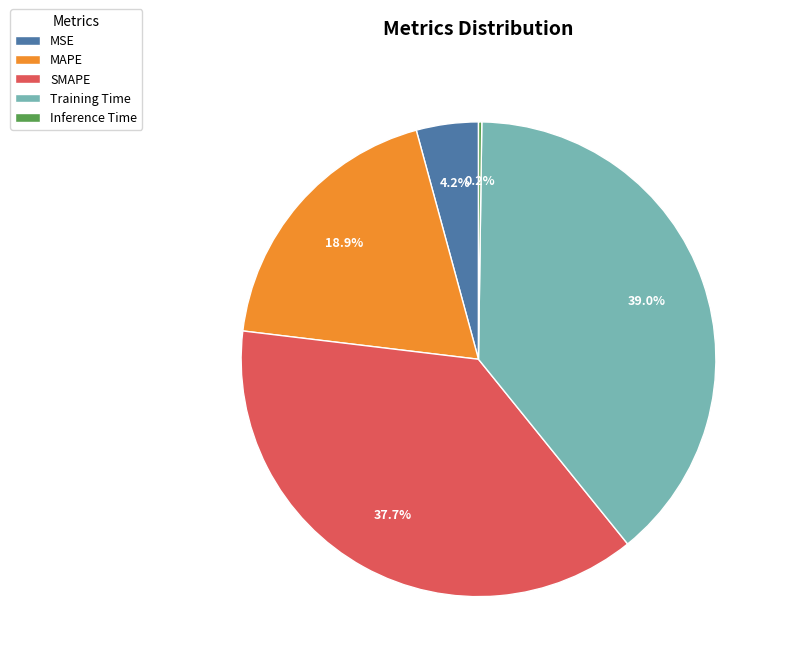

Between Training Time and MAPE, which is larger?

Training Time